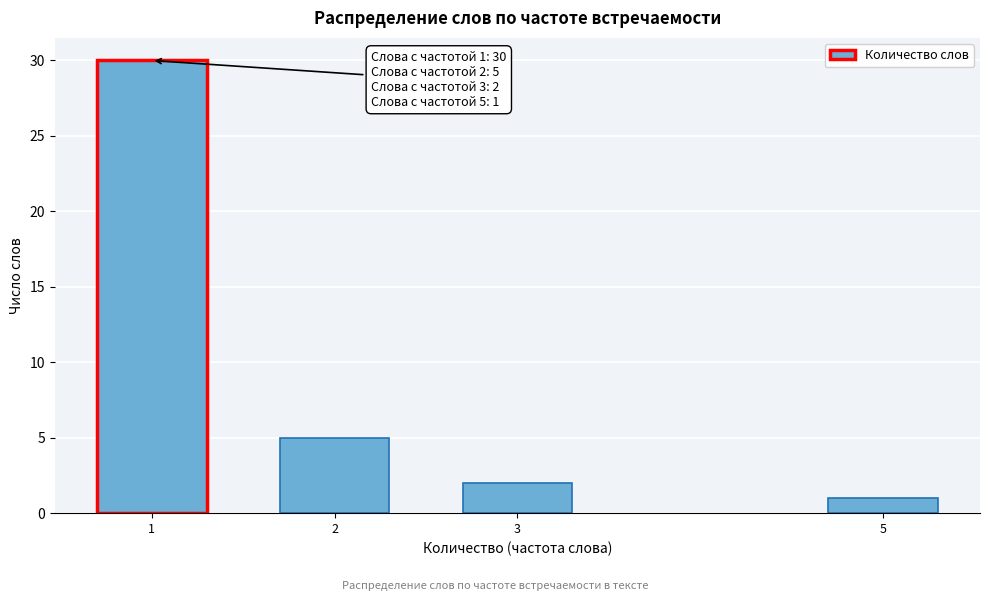

Reading right to left, list all the values displayed in this chart.

1	2	5	30